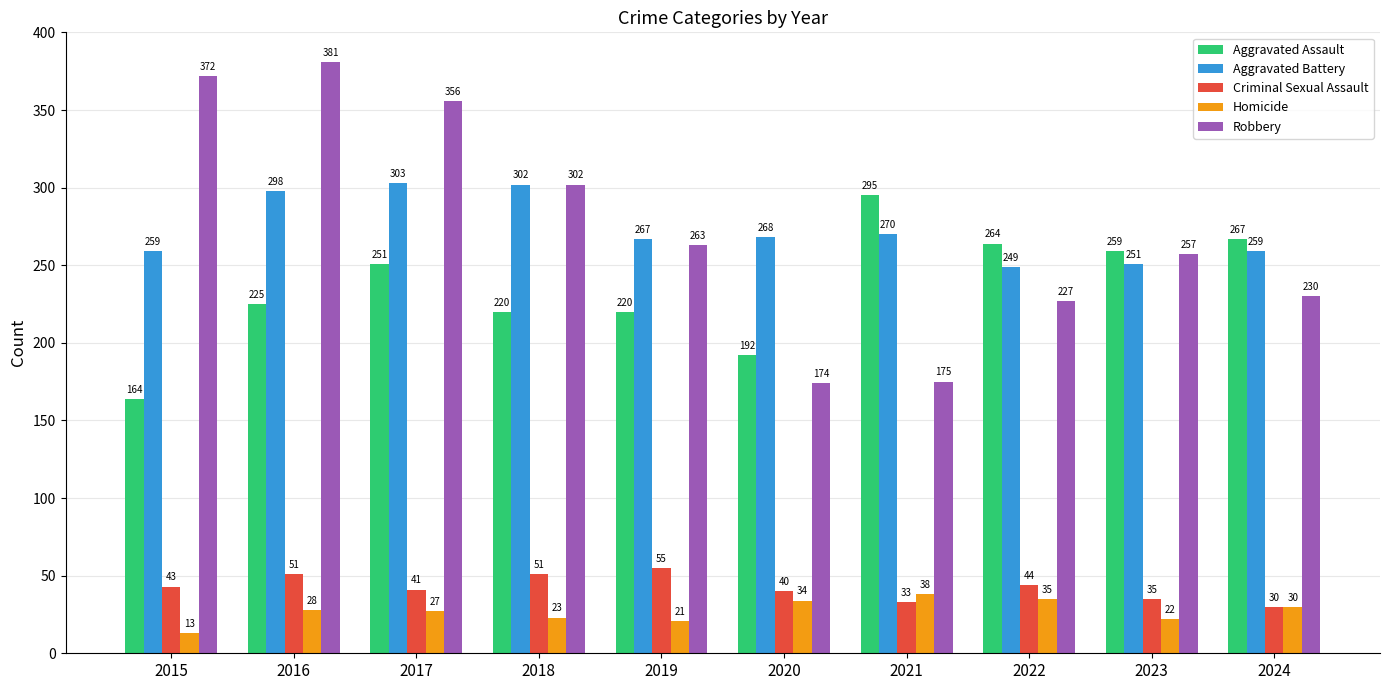

What is the difference between the Aggravated Assault values at 2016 and 2017?

26